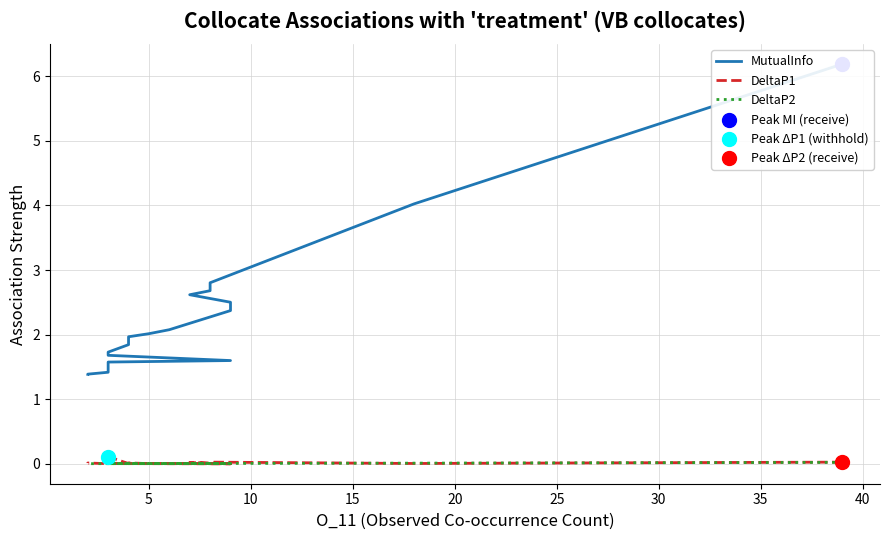

Which series contains the highest Y value?

MutualInfo